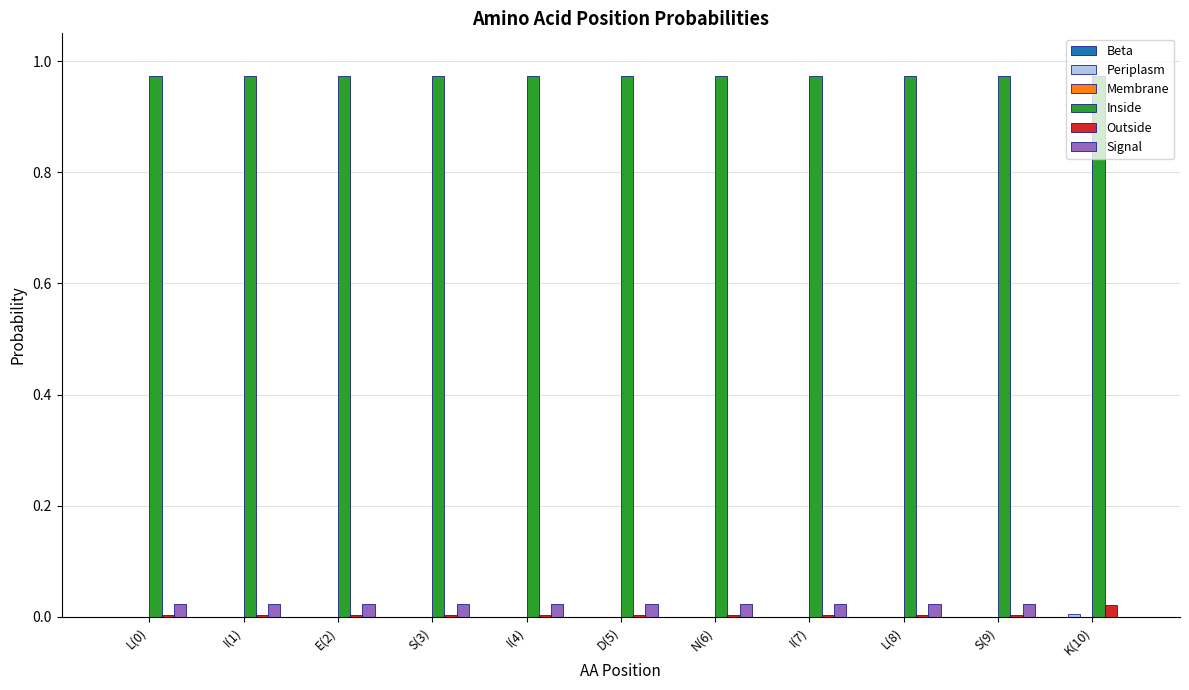

Is the value of Inside at S(9) greater than the value of Signal at S(9)?

Yes